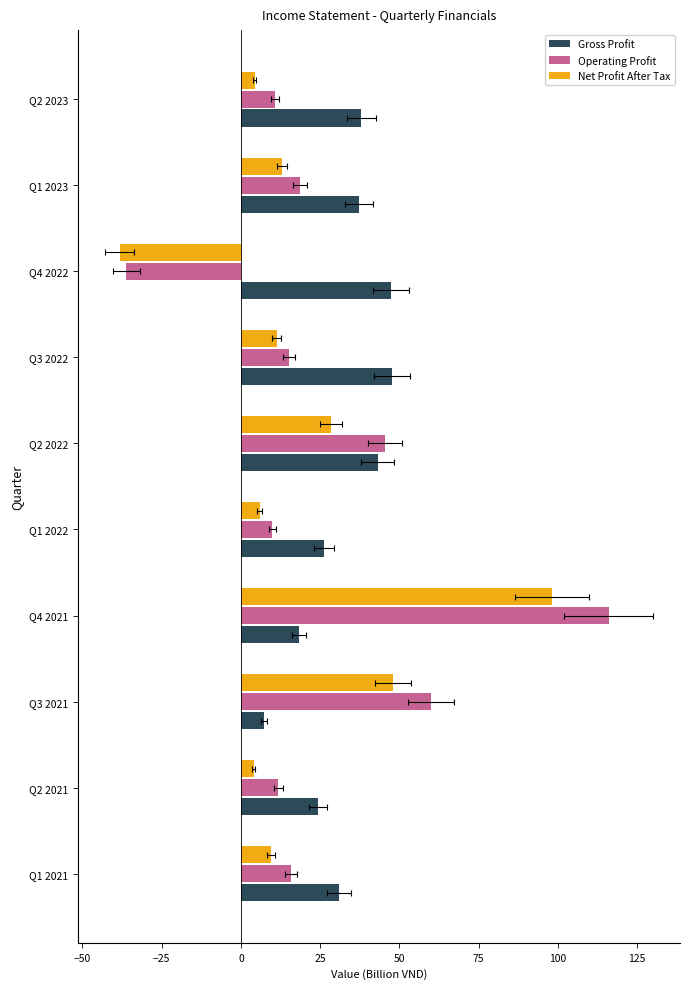

True or false: Gross Profit has a value of 27.9 at Q3 2022.

False